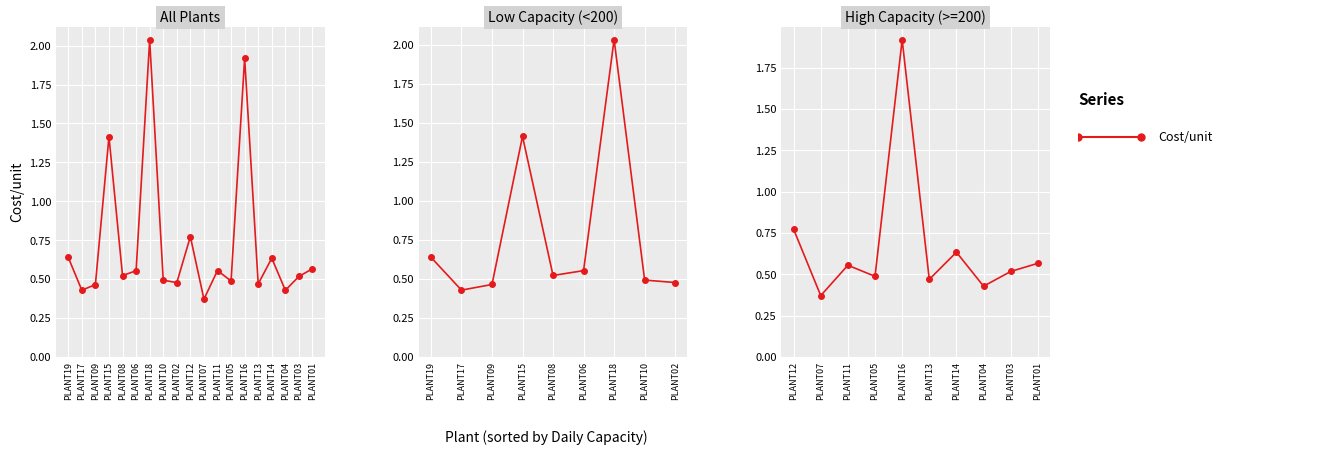

True or false: the data shows 1.0 at PLANT11.

False